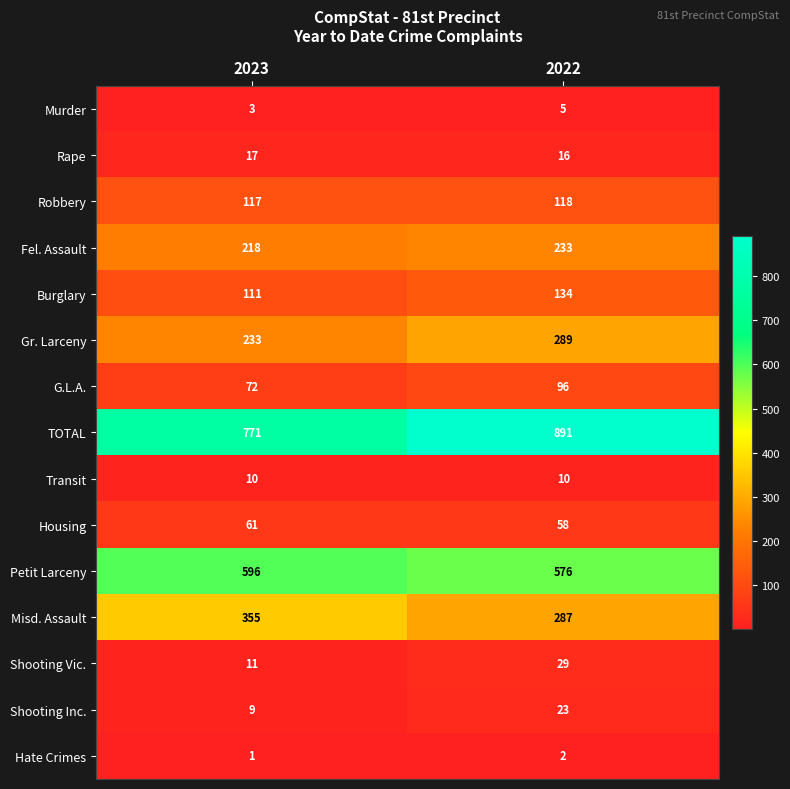

The Fel. Assault series shows 312 at 2022. True or false?

False